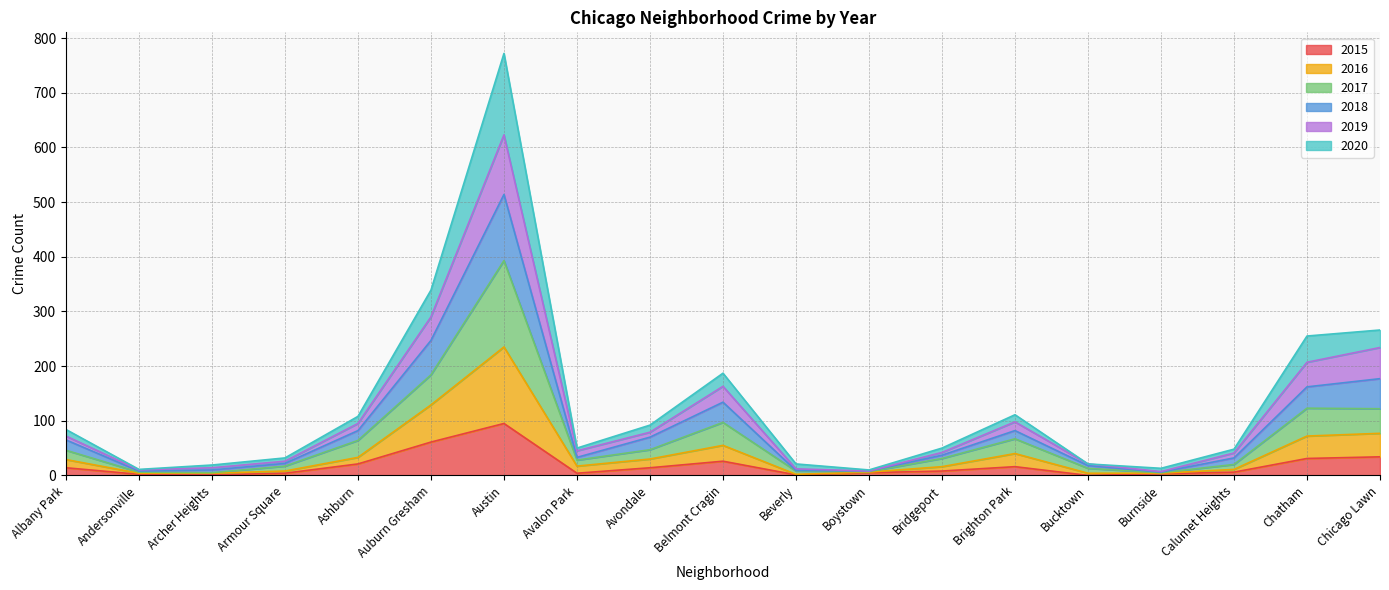

What is the total value across all series at Albany Park?

84